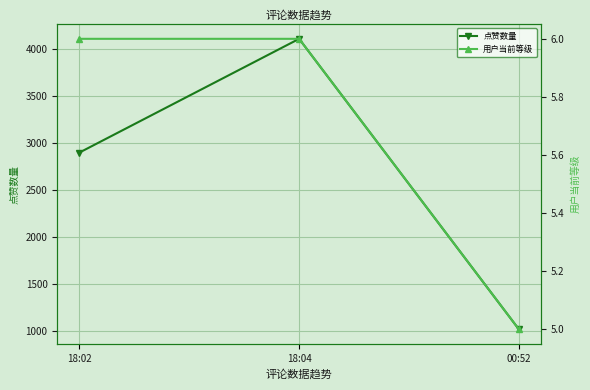

What position from the right is 18:02?

3